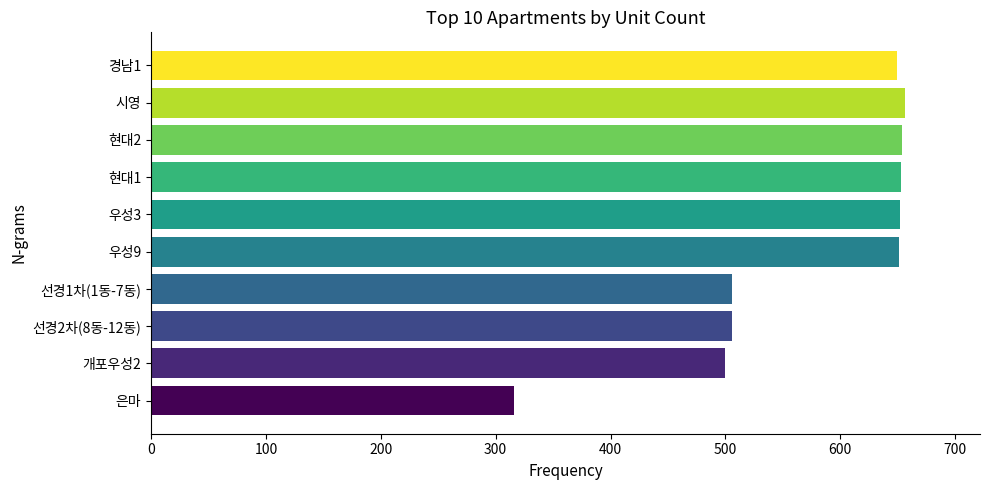

What is the average value?

574